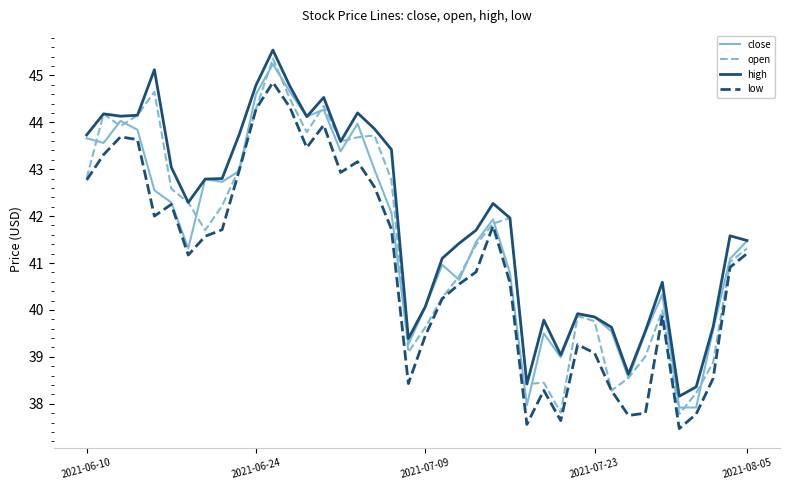

In low, how many points are lower than both neighbors (excluding endpoints)?

9